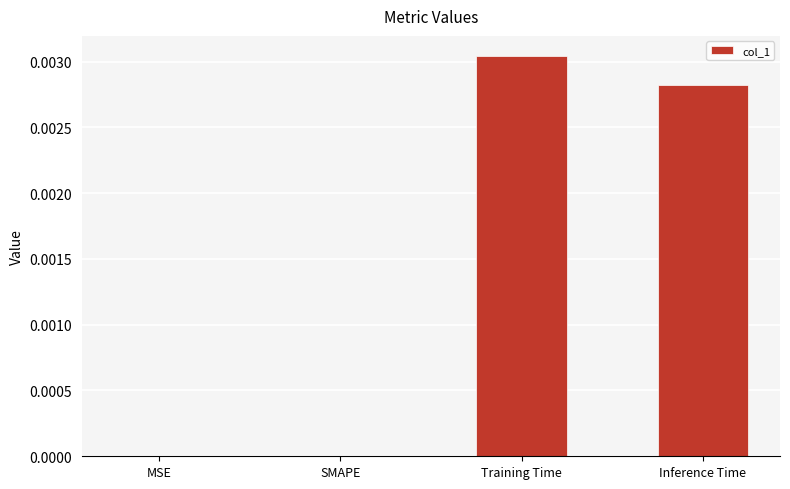

How many distinct data groups are displayed?

1